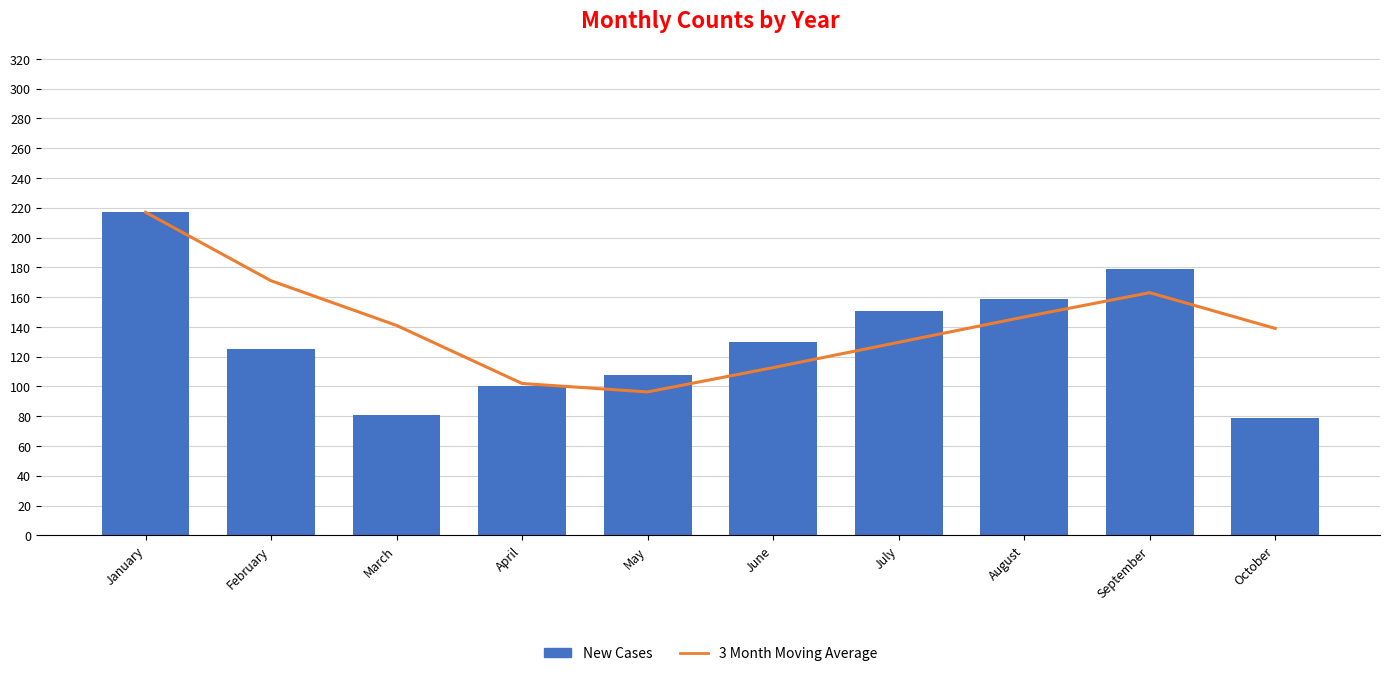

Reading left to right, list all the values displayed in this chart.

3 Month Moving Average: January=217.0	February=171.0	March=141.0	April=102.0	May=96.3	June=112.7	July=129.7	August=146.7	September=163.0	October=139.0
New Cases: January=217.0	February=125.0	March=81.0	April=100.0	May=108.0	June=130.0	July=151.0	August=159.0	September=179.0	October=79.0